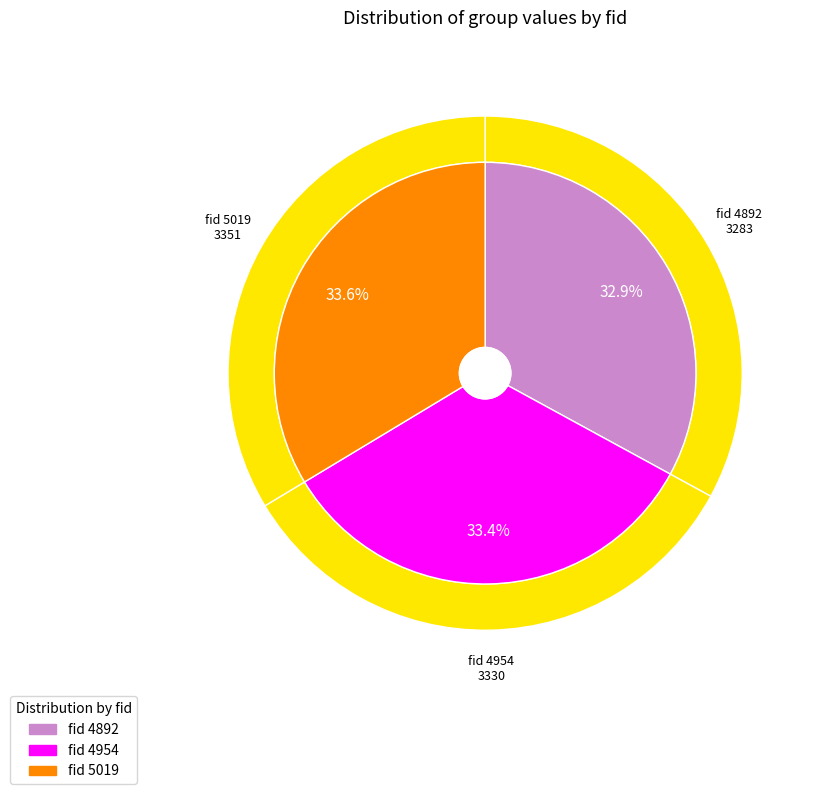

Does any single category account for the majority?

No